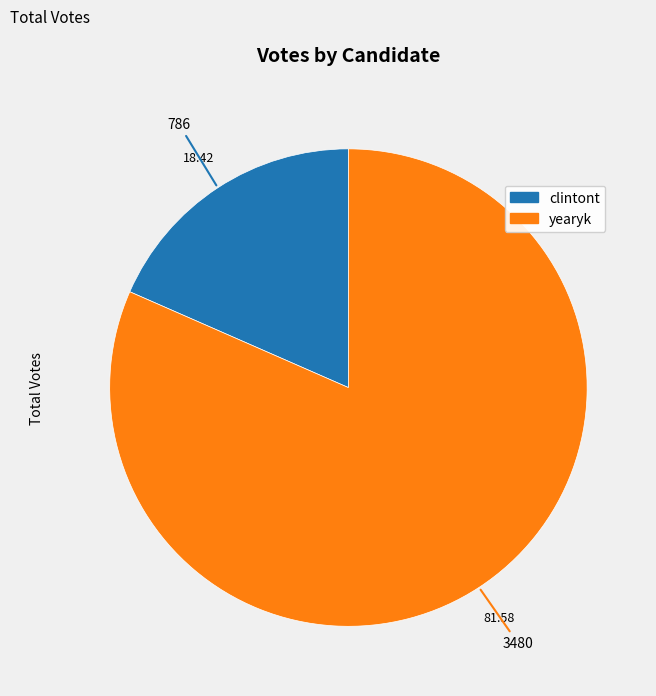

Rank the categories by value from lowest to highest.

clintont, yearyk